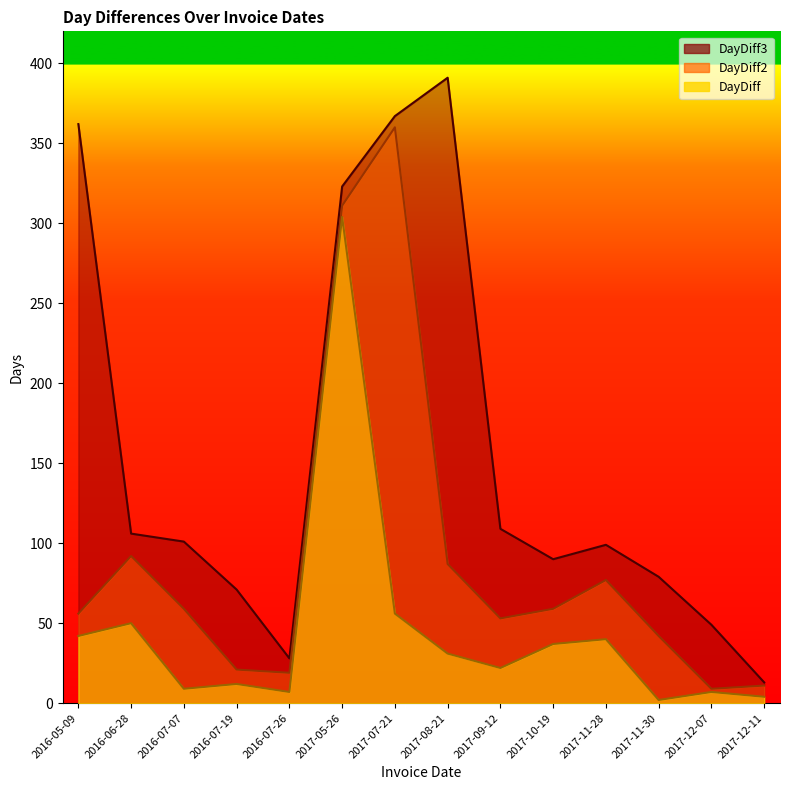

True or false: DayDiff3 and DayDiff2 intersect in this chart.

False